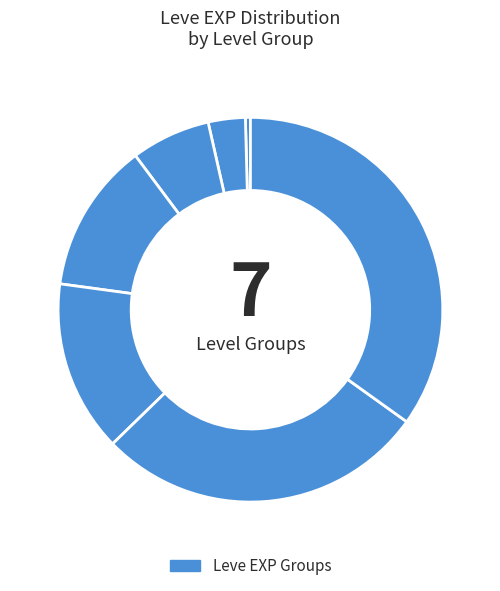

Count the number of slices in the pie.

7